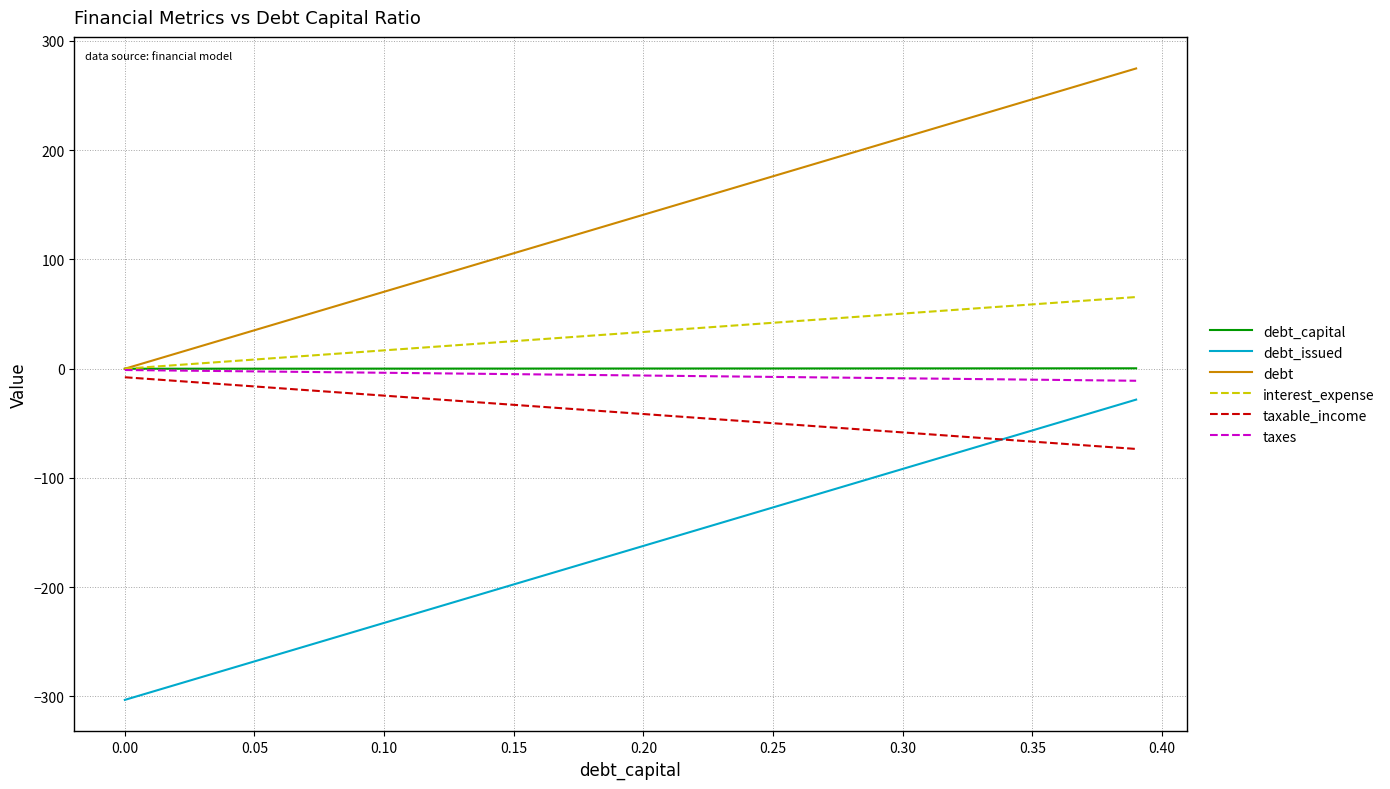

Which series has the largest total across all categories?

debt